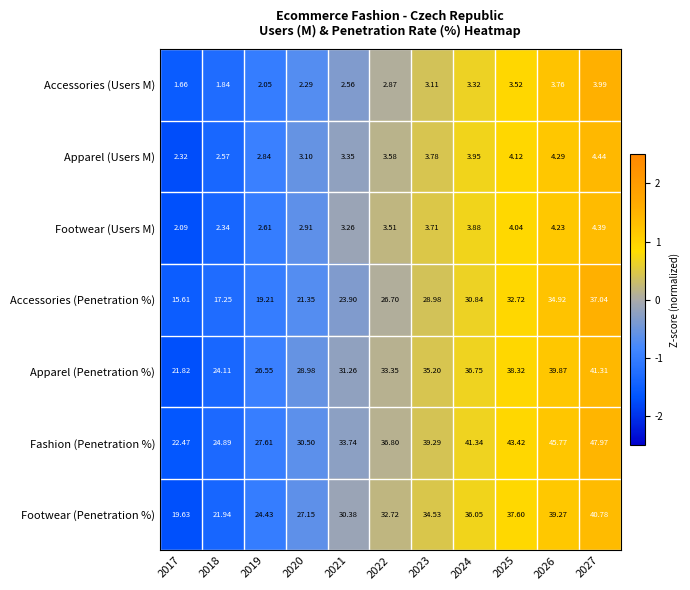

Is the value of Accessories (Penetration %) at 2021 greater than the value of Accessories (Users M) at 2019?

Yes